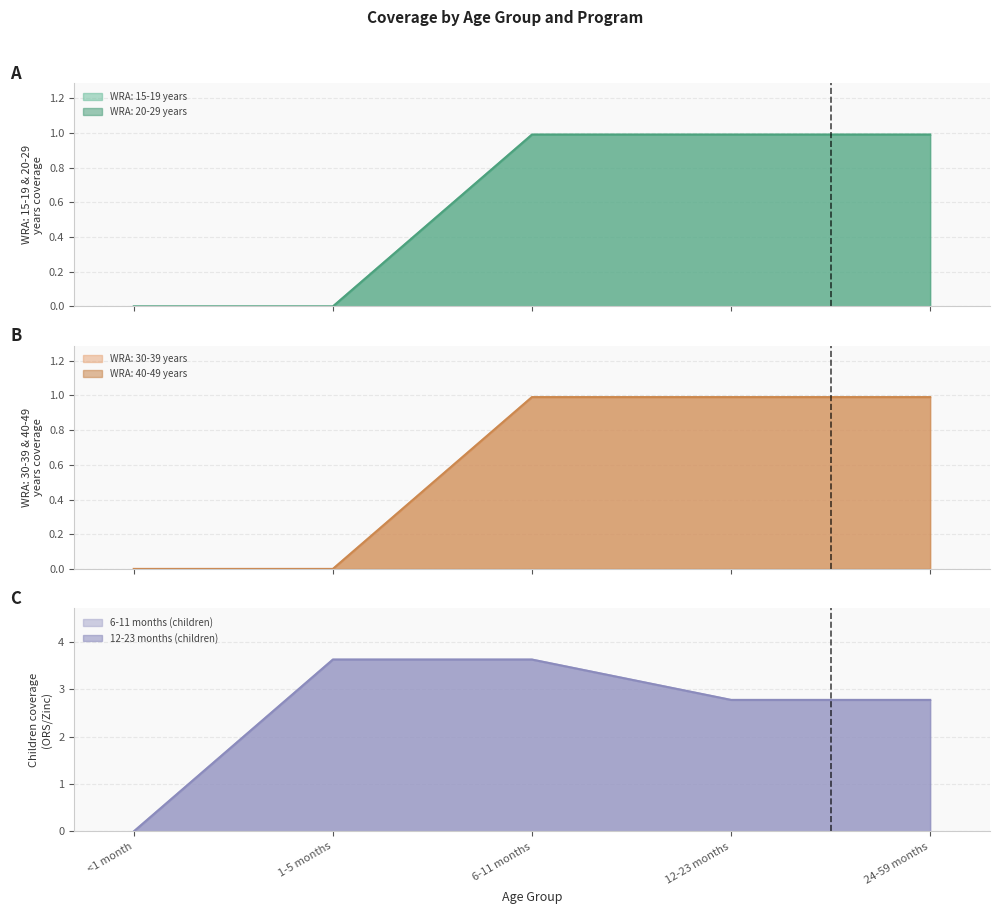

True or false: WRA: 15-19 years and WRA: 20-29 years cross at least once.

False